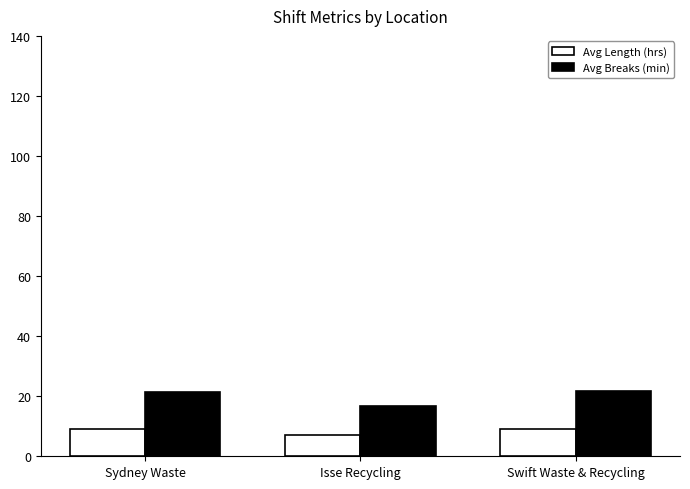

What is the spread (max minus min) of values at Sydney Waste?

12.5